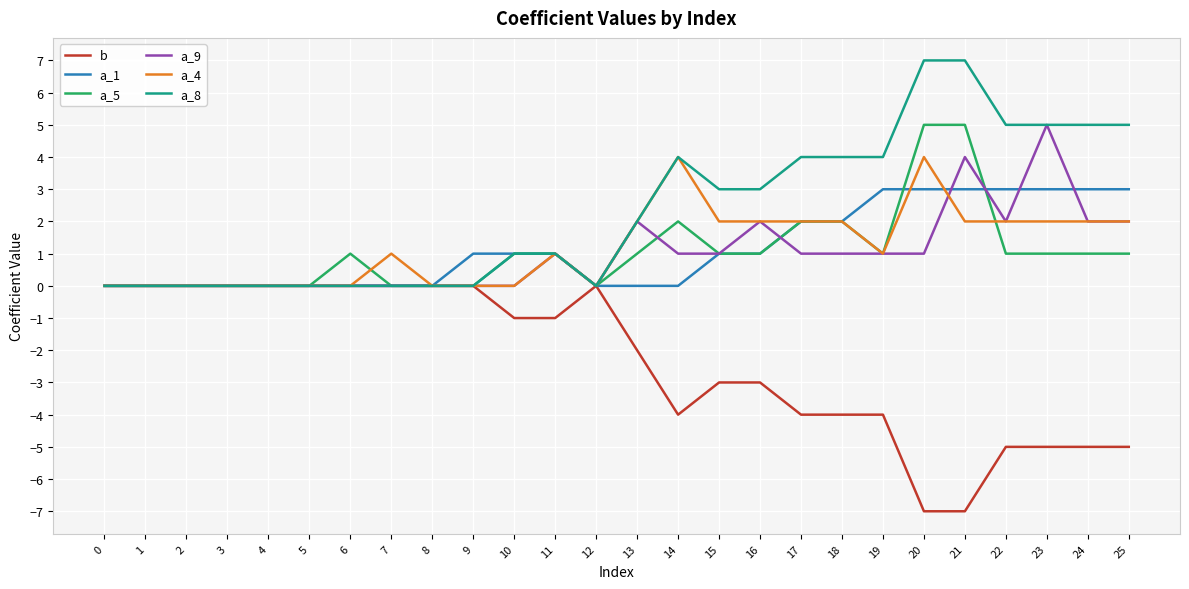

What is the maximum value shown in the chart?

7